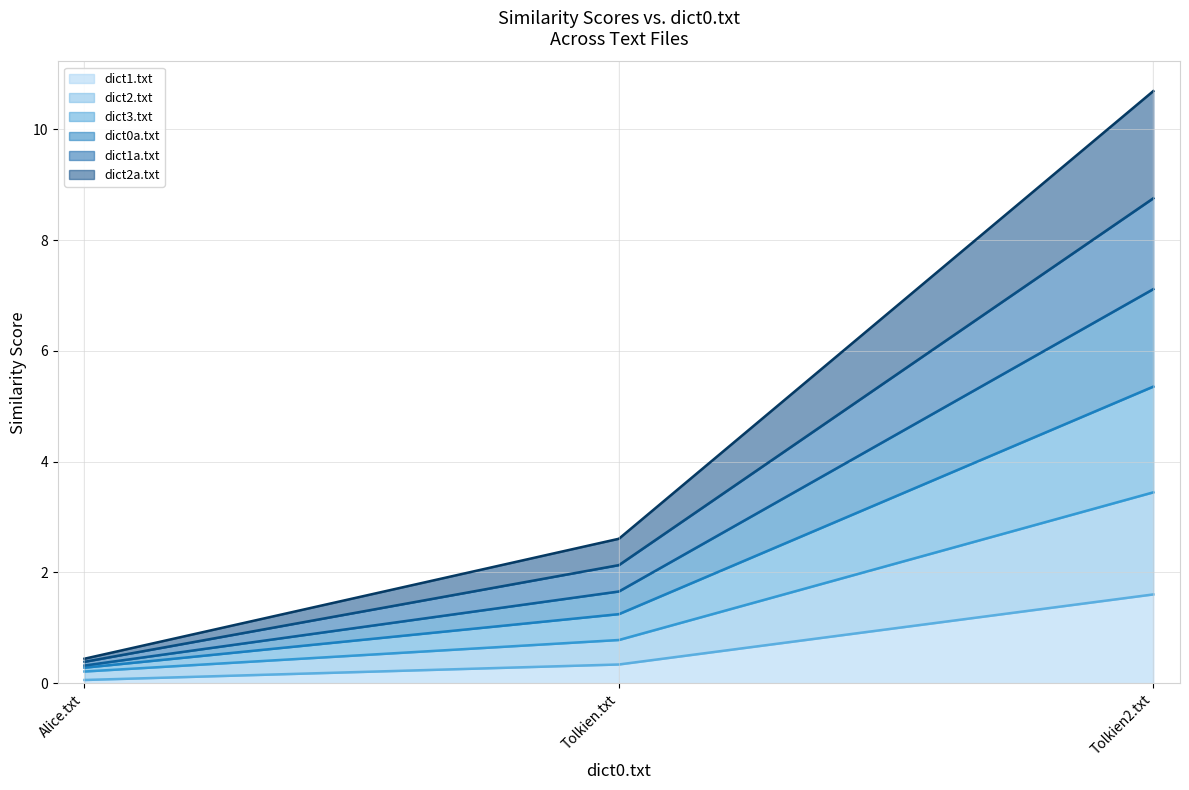

What is the total value across all series at Tolkien.txt?

2.6